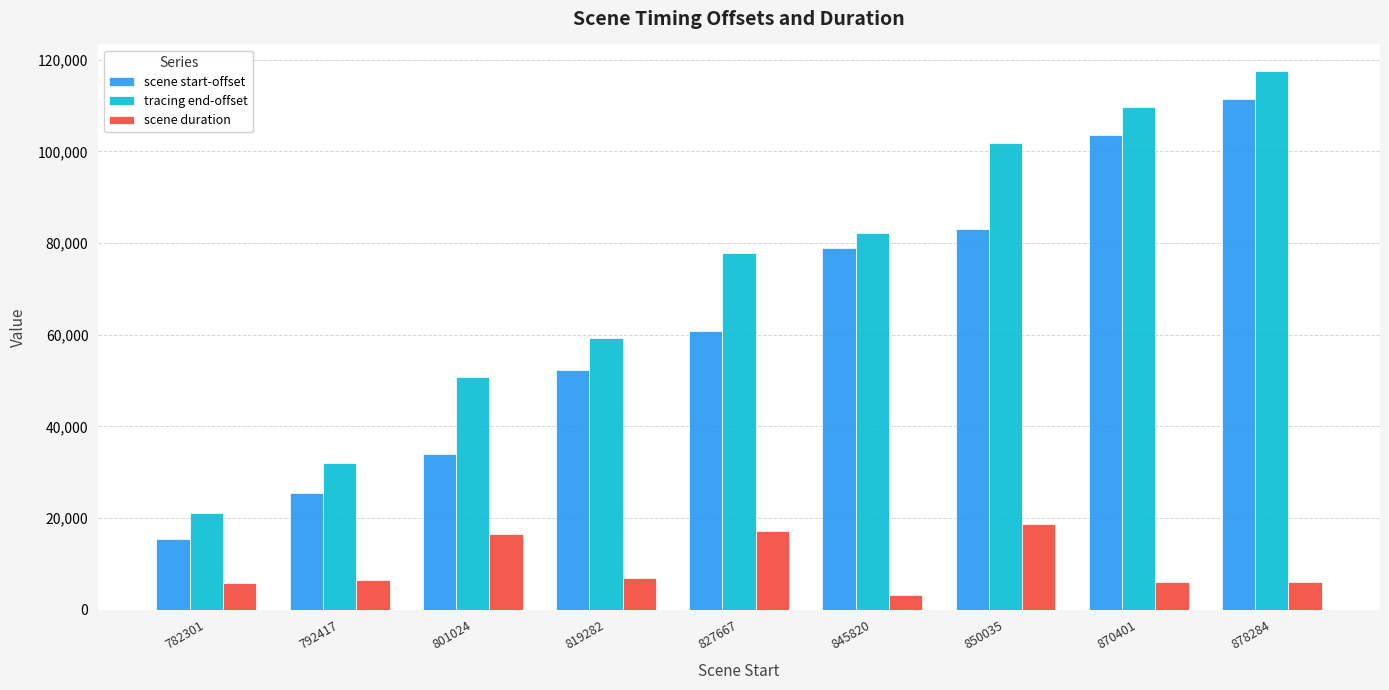

Is the value of tracing end-offset at 827667 greater than the value of scene duration at 782301?

Yes